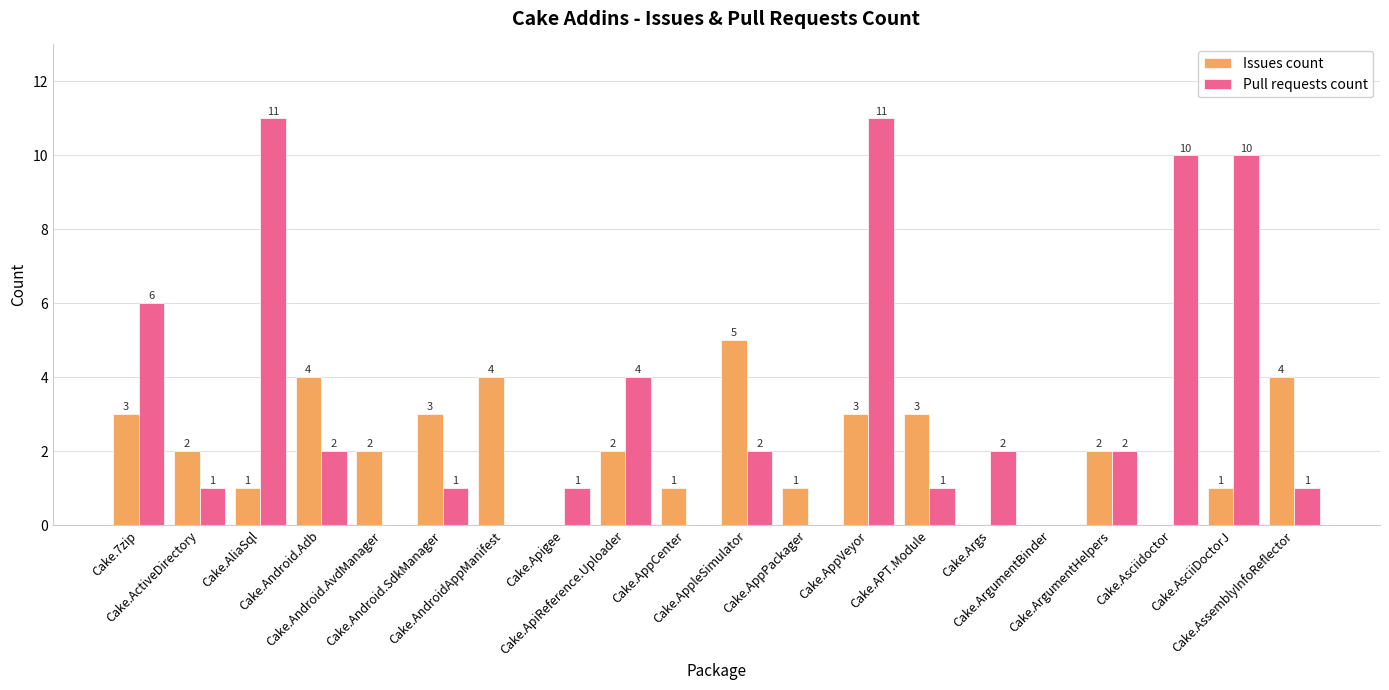

What is the sum of all Pull requests count values?

65